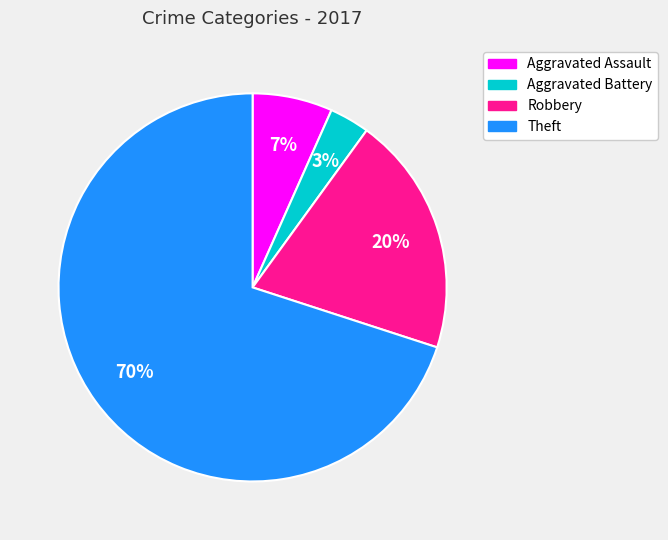

How many segments does this pie chart have?

4